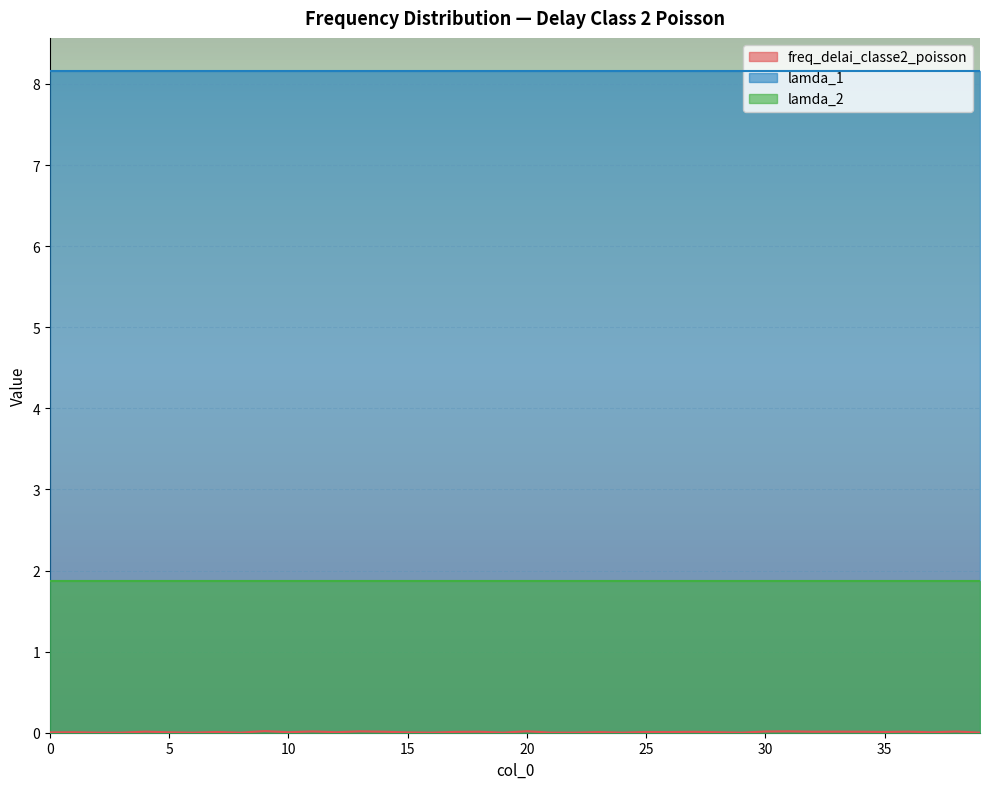

True or false: lamda_2 and freq_delai_classe2_poisson cross at least once.

False